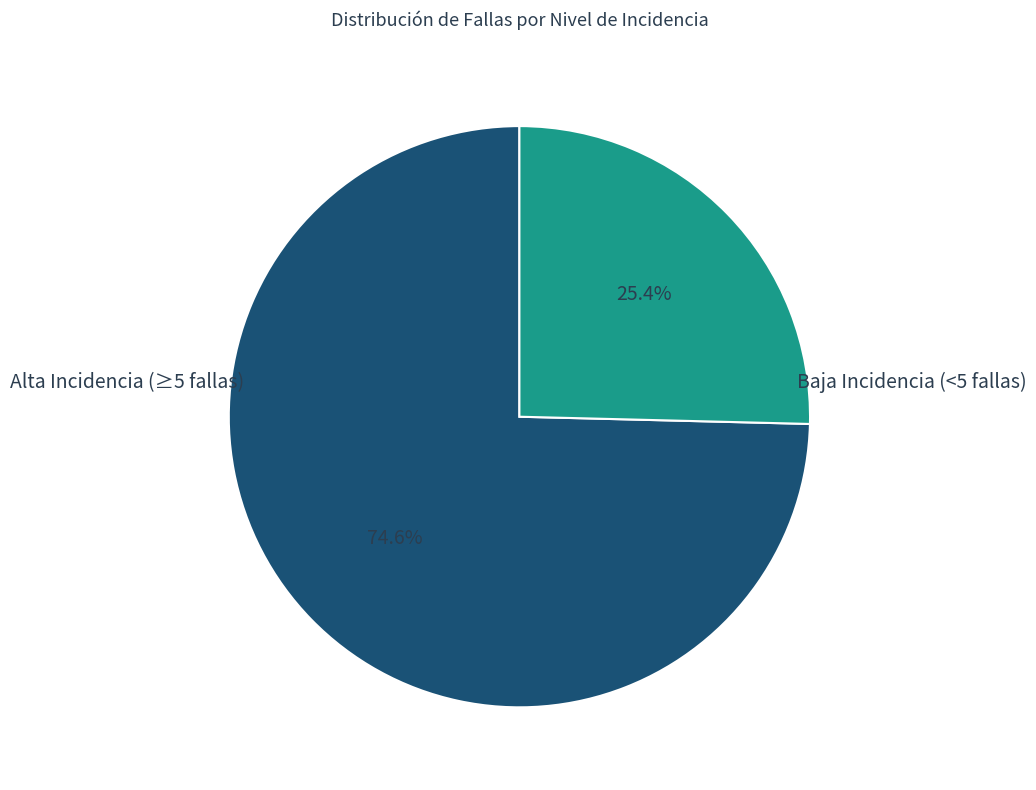

Is there a majority slice in this chart?

Yes